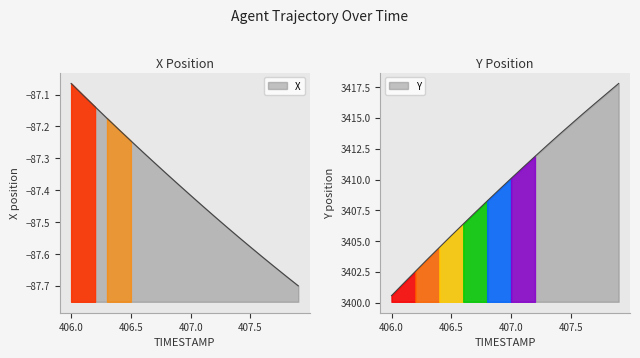

What is the label of the 16th point from the left?

407.5